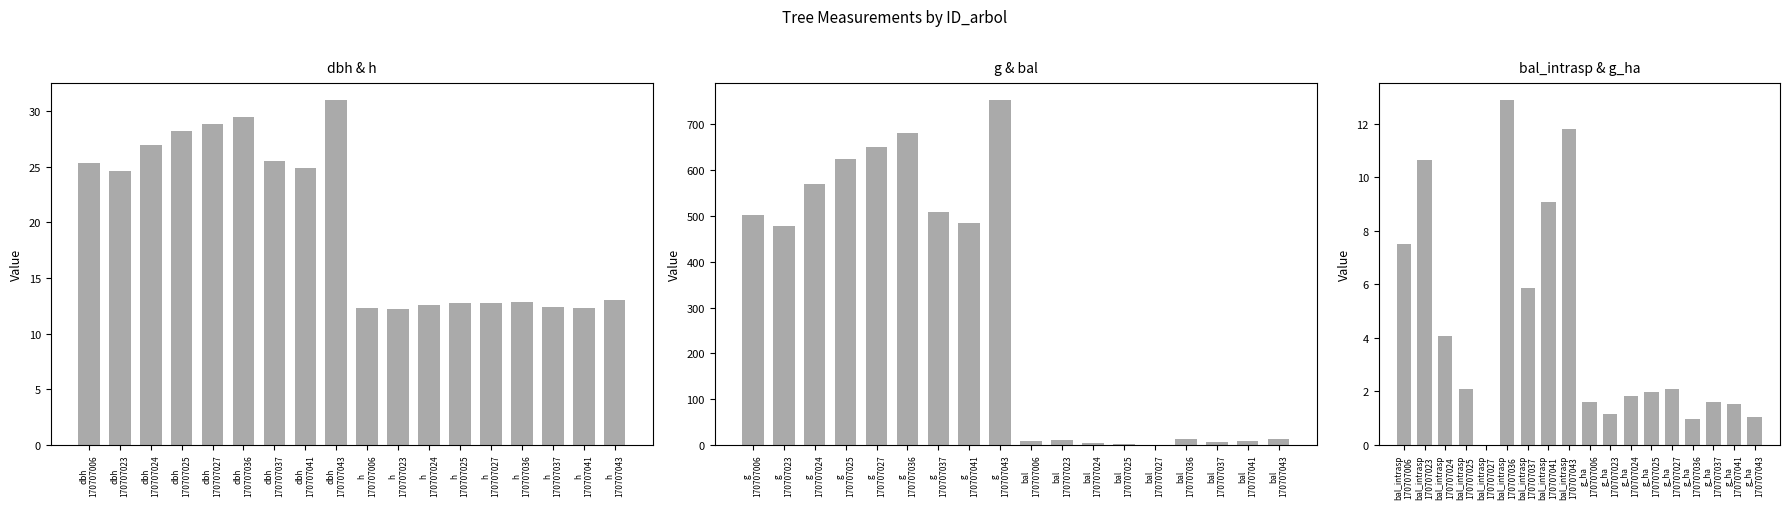

The dbh & h series shows 21.8 at h
170707036. True or false?

False